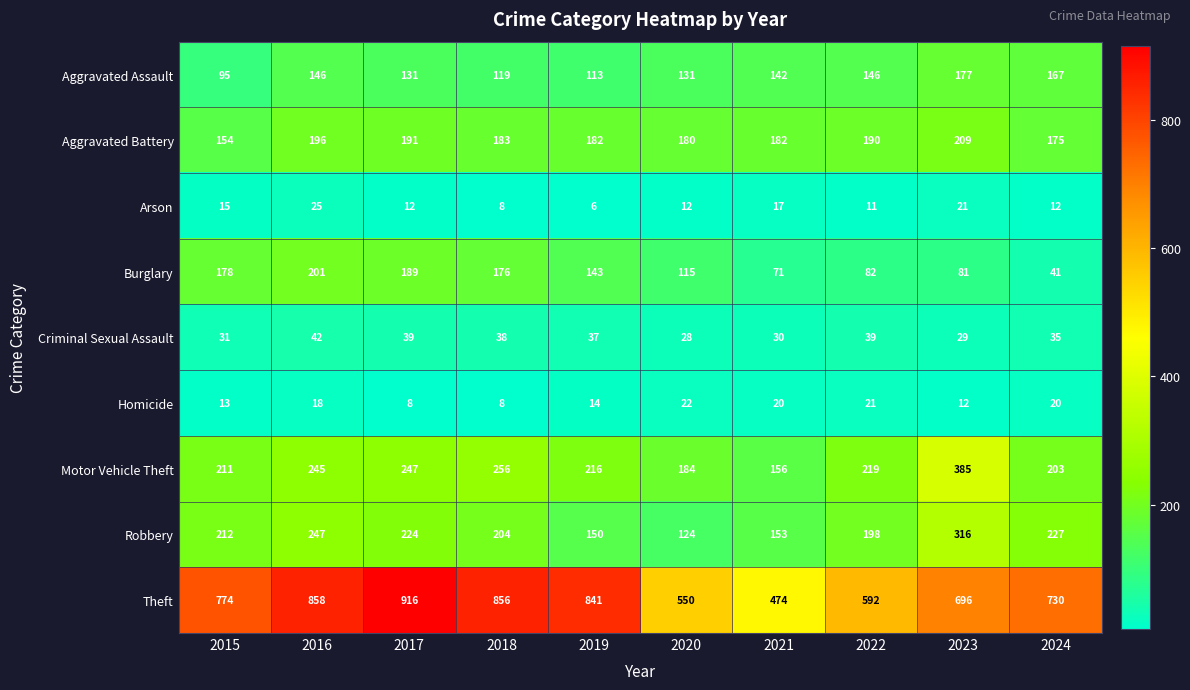

Count the number of data series in this chart.

9